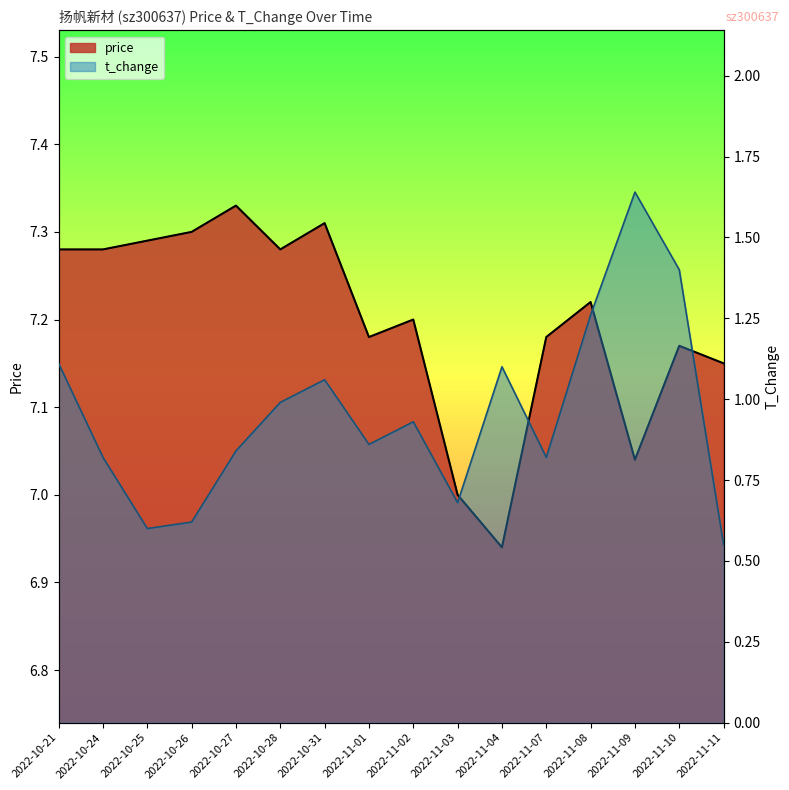

What is the label of the 12th point from the left?

2022-11-07